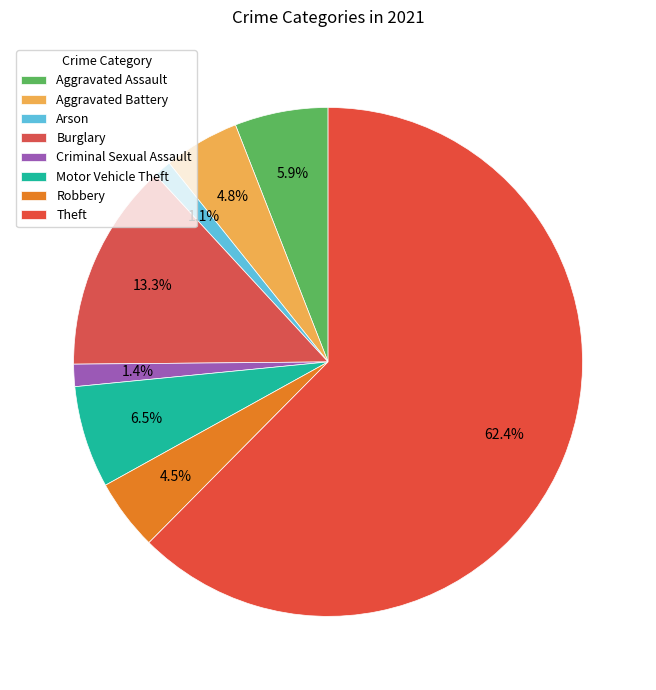

What is the ratio of the value at Motor Vehicle Theft to the value at Theft?

0.1